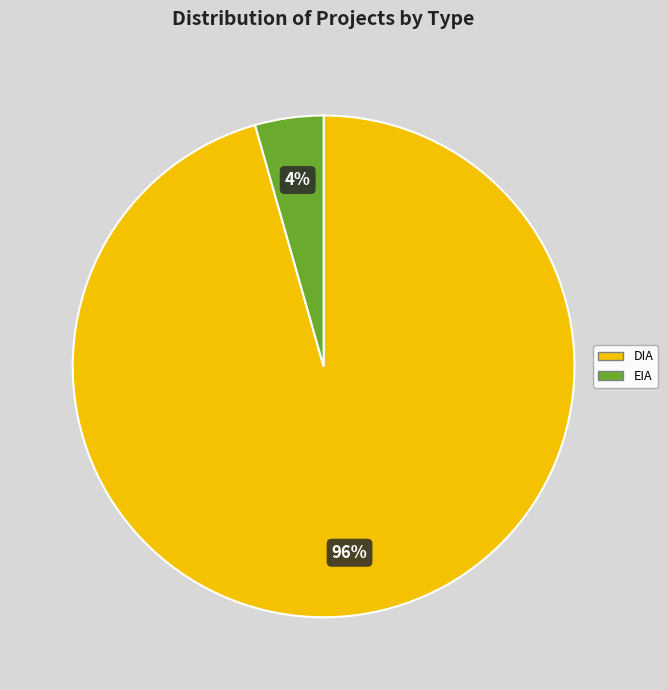

What percentage is the DIA slice, to the nearest percent?

96%